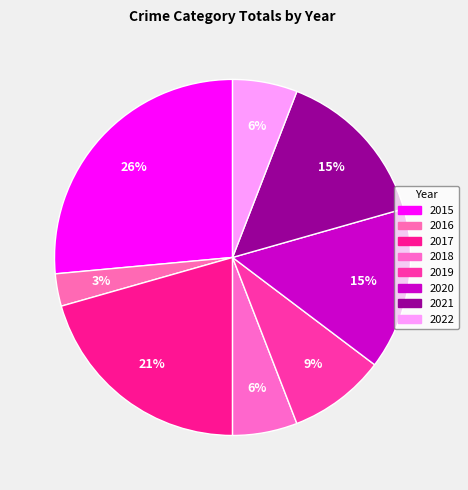

How many slices are in this pie chart?

8